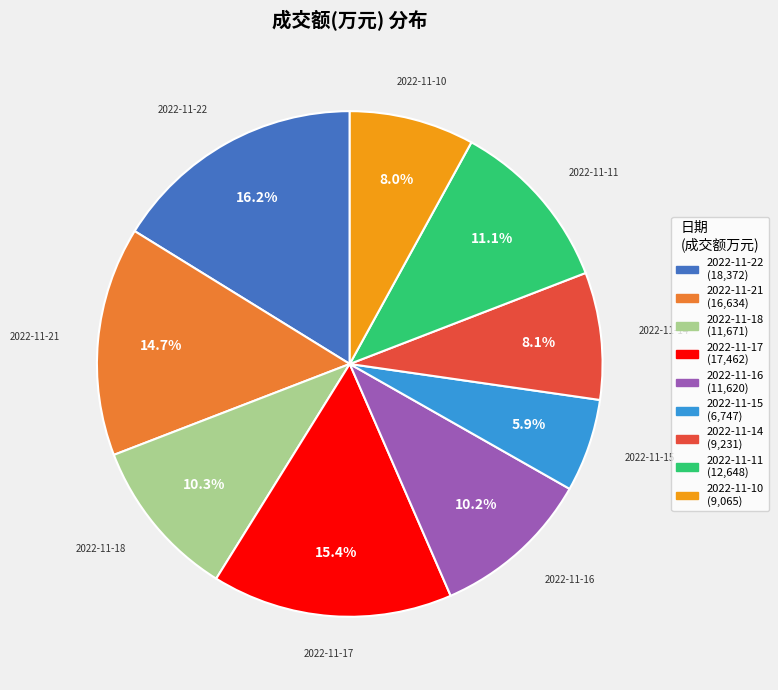

To the nearest percent, what portion does 2022-11-14 represent?

8%